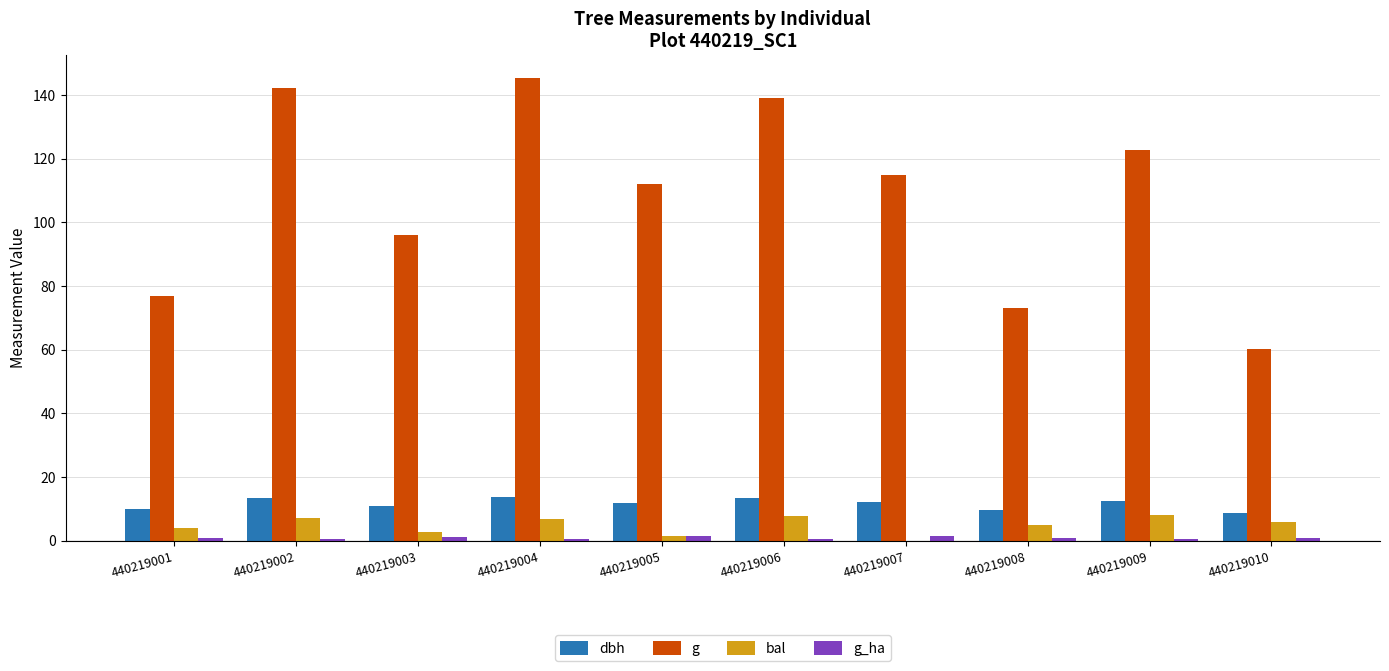

What is the maximum value shown in the chart?

145.3